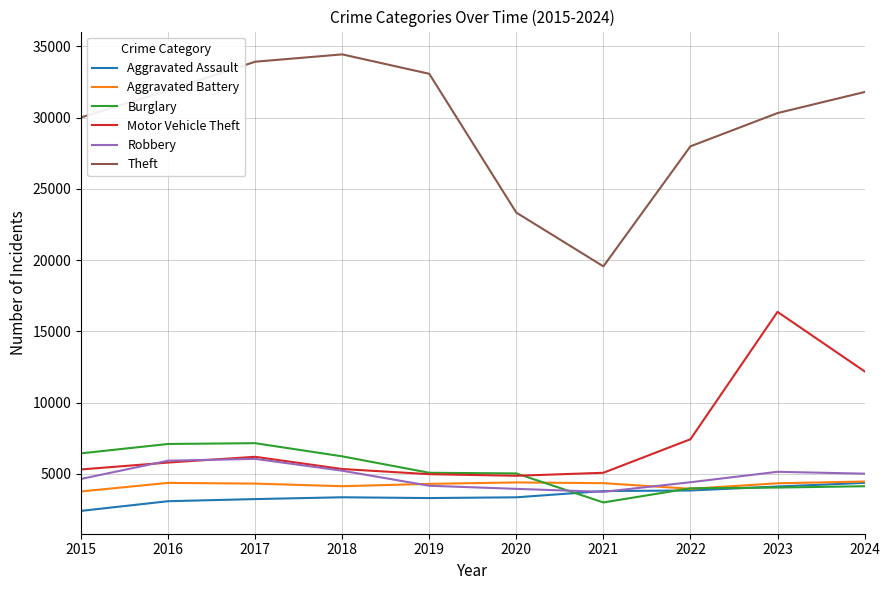

Which series has the widest spread of values?

Theft